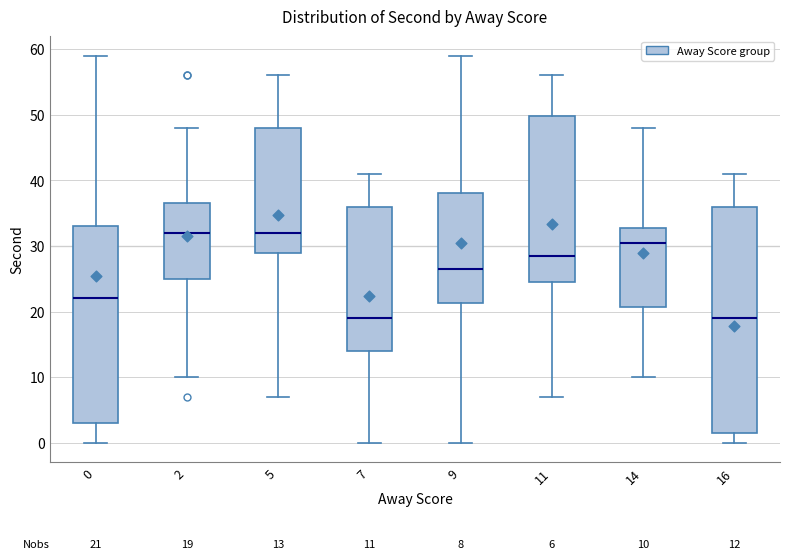

Which box is the tallest, from its lower edge to its upper edge?

16